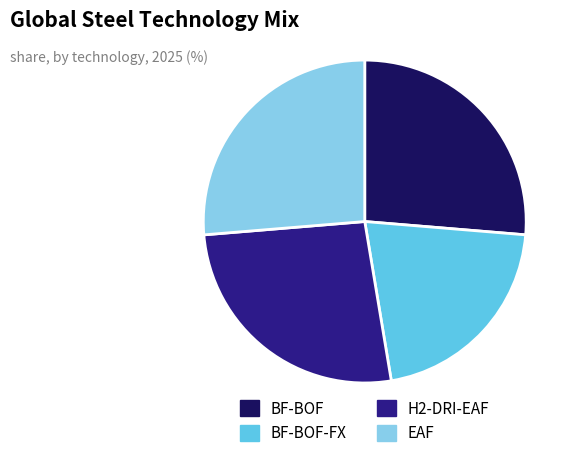

How many segments does this pie chart have?

4